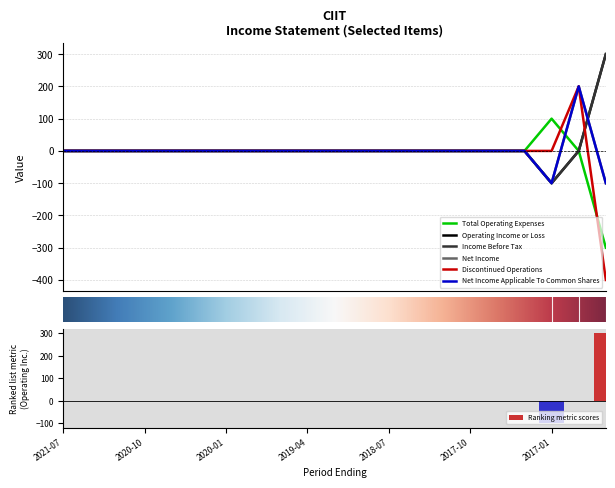

At which category is the sum across all series the highest?

2016-10-31